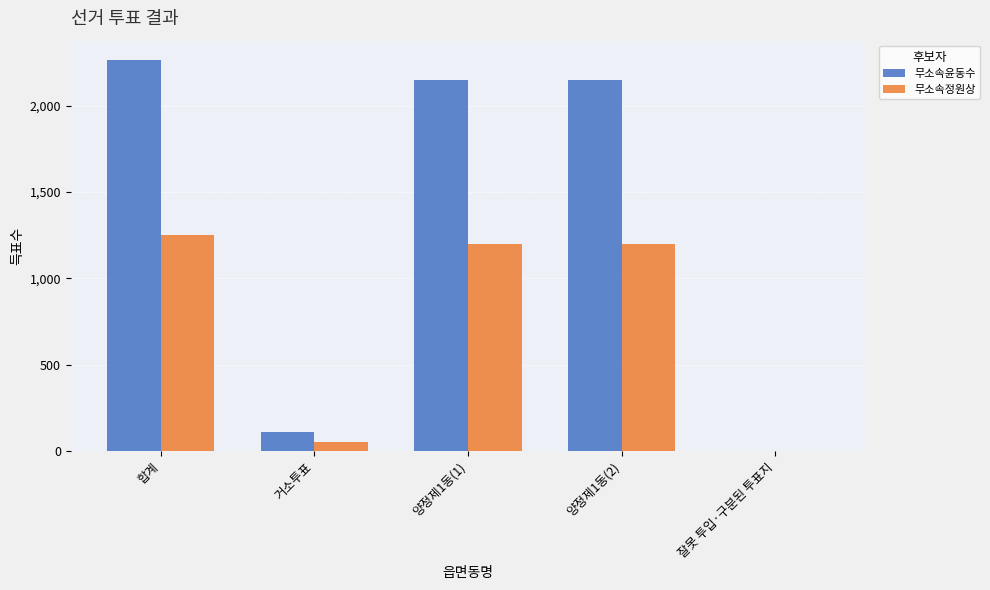

At which label does 무소속정원상 first exceed 1197?

합계